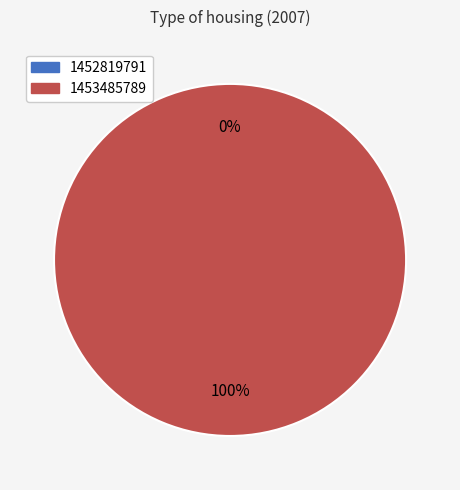

To the nearest percent, what is the difference between the 1452819791 and 1453485789 slice percentages?

100%